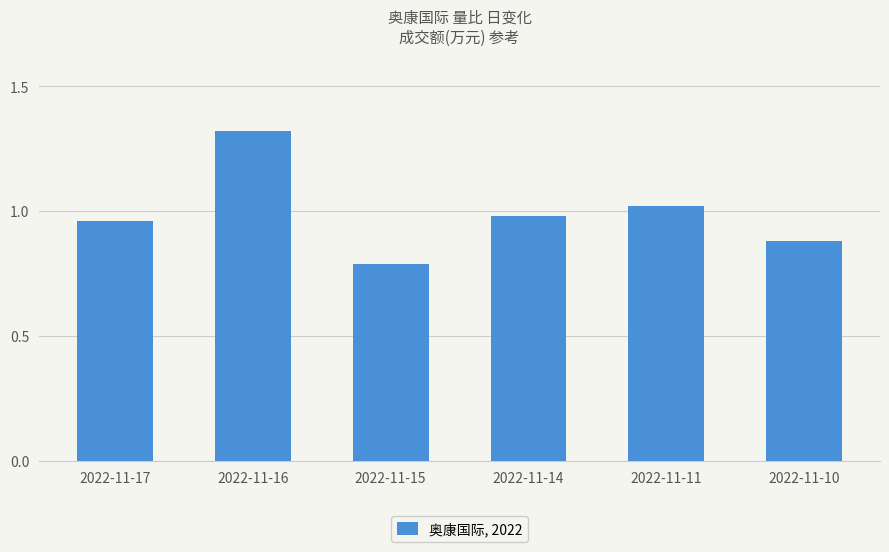

Between 2022-11-10 and 2022-11-16, which is larger?

2022-11-16